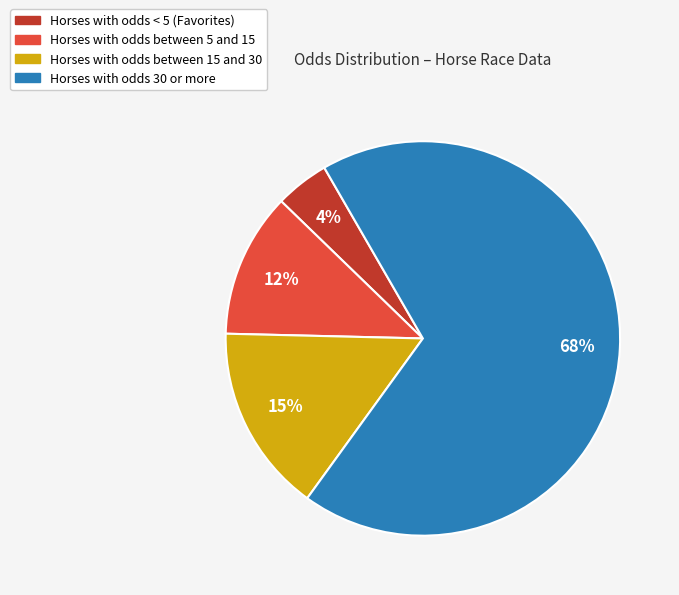

To the nearest percent, what is the average slice percentage?

25%